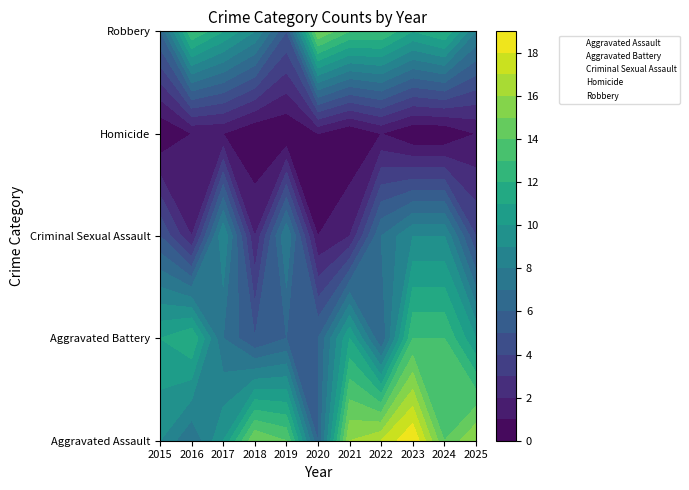

The value of Aggravated Assault at 2015 is 13. True or false?

False